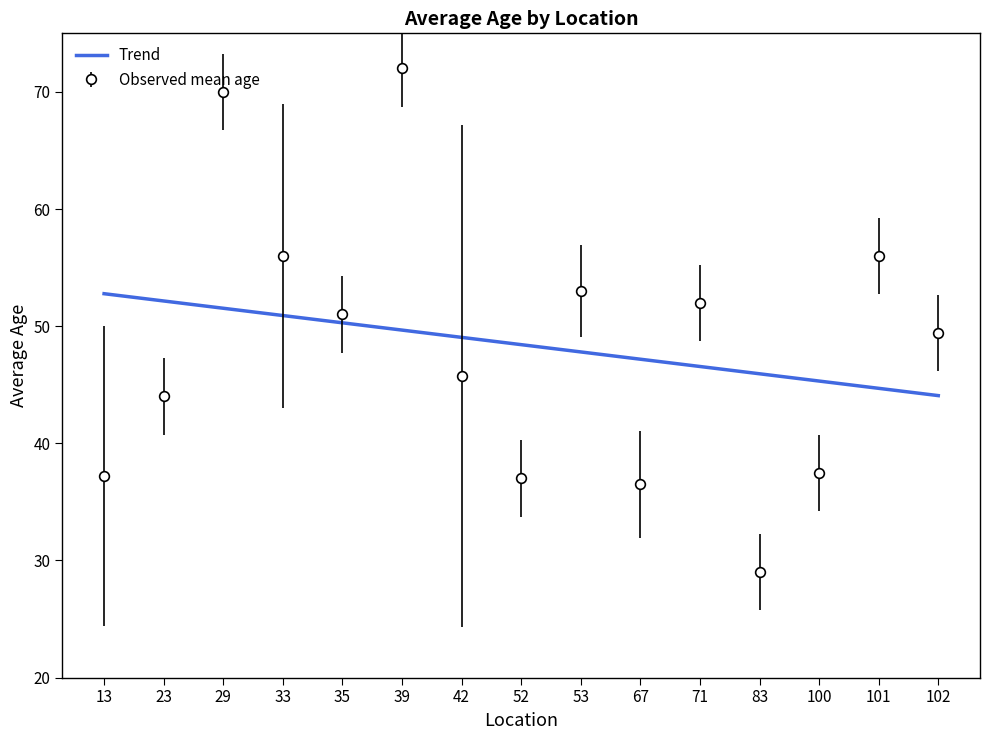

What is the approximate value of Observed mean age at 102?

49.4